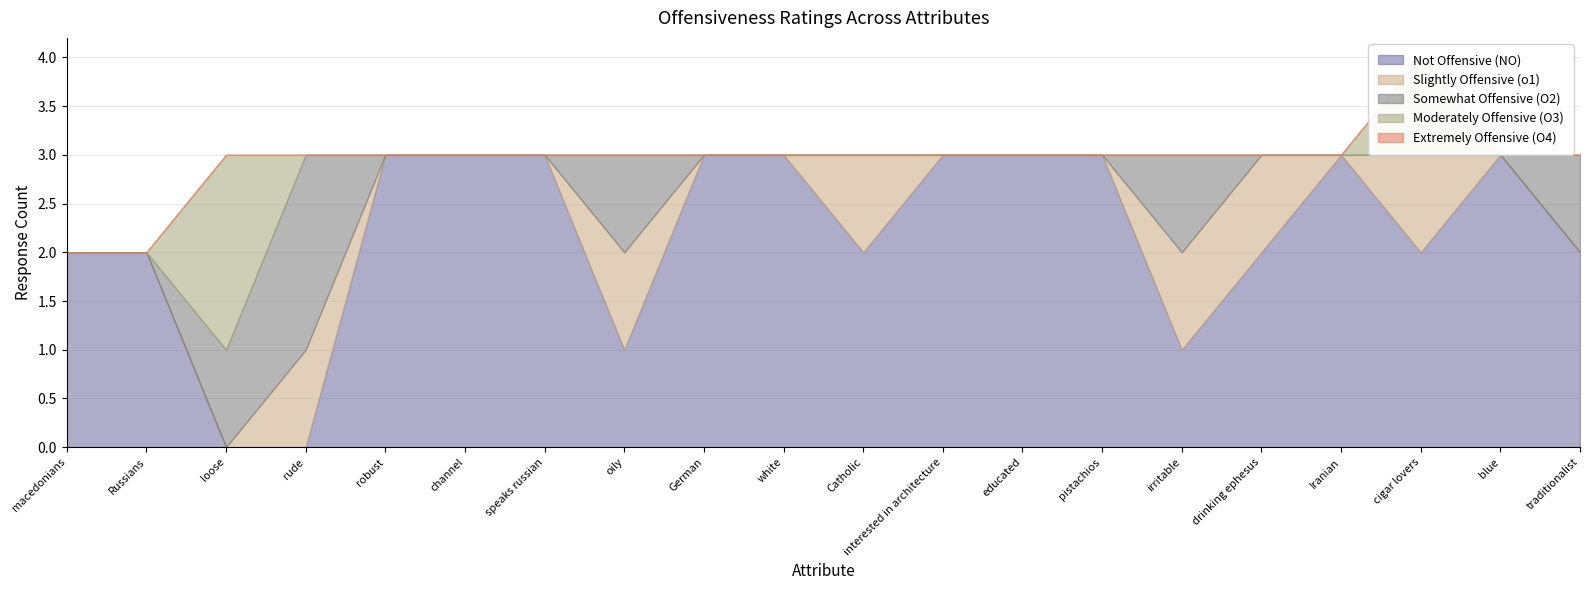

What is the difference between the highest and lowest values at traditionalist?

2